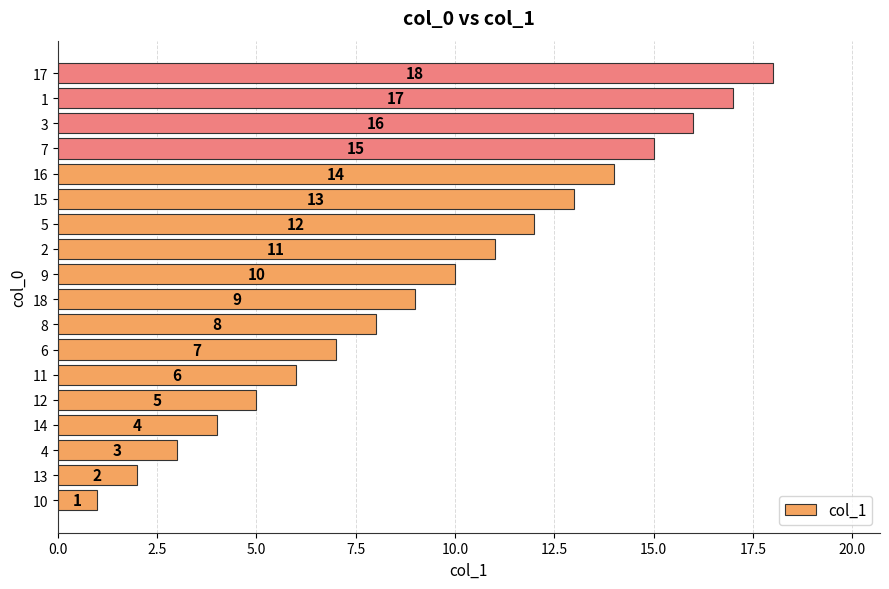

True or false: the data shows 15 at 7.

True